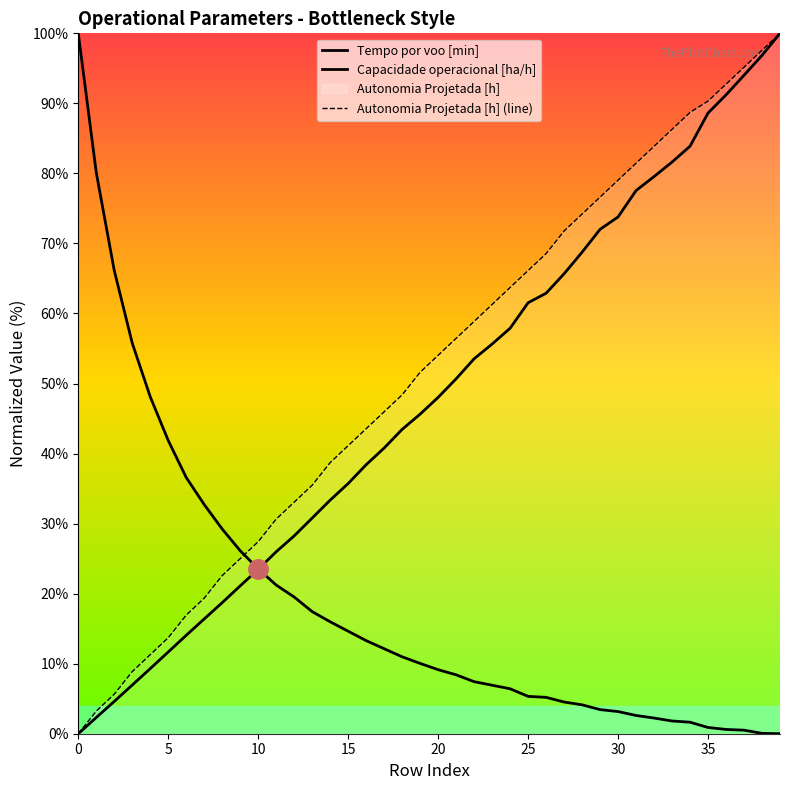

How many values in Tempo por voo [min] are above zero?

39